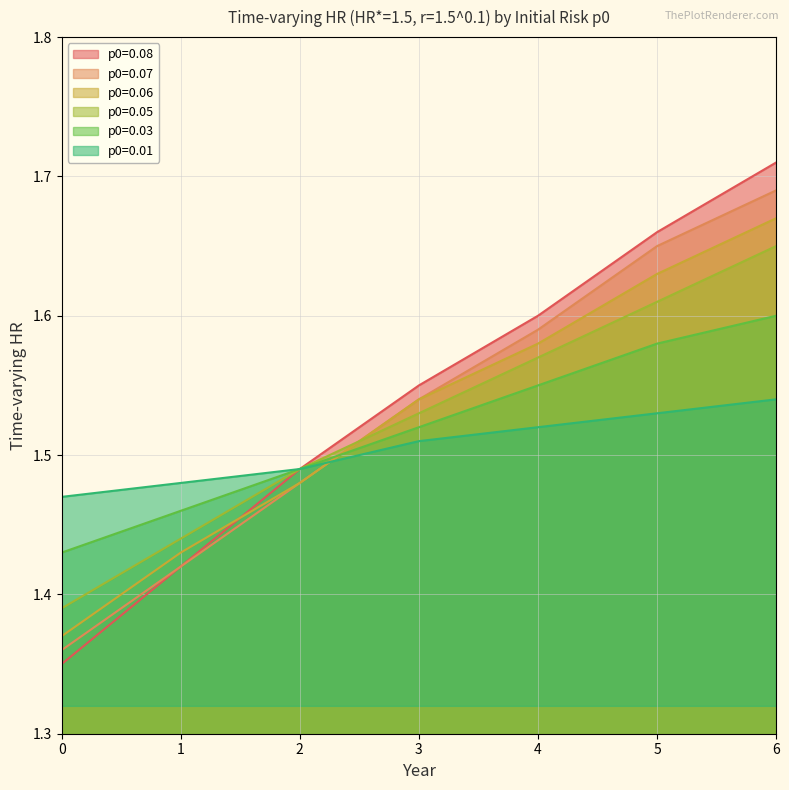

What is the difference between the second highest and minimum values in the p0=0.07 series?

0.3